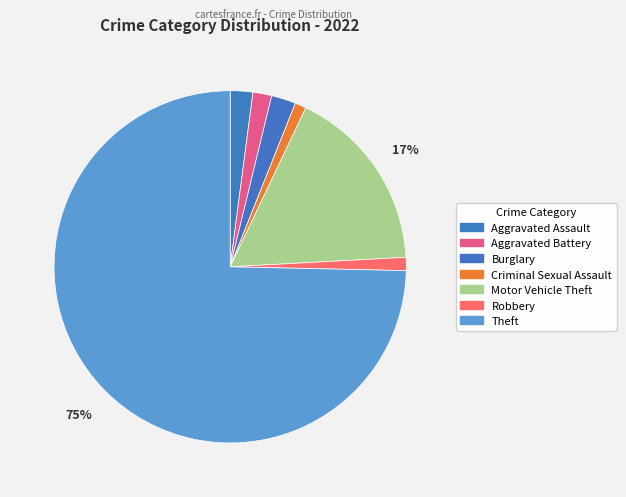

Between Criminal Sexual Assault and Motor Vehicle Theft, which is larger?

Motor Vehicle Theft